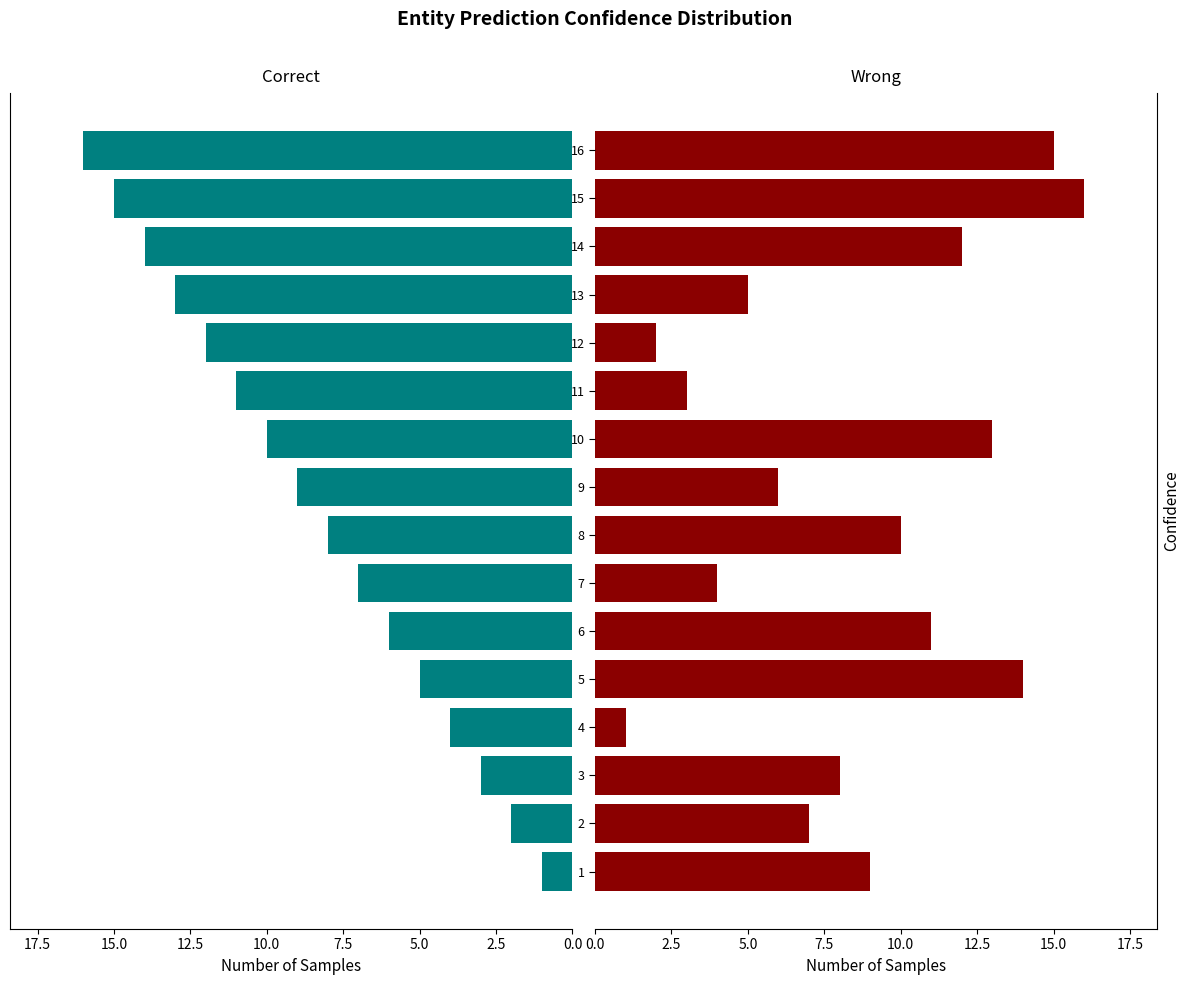

Is the value of Correct at 4 greater than the value of Wrong at 12?

Yes